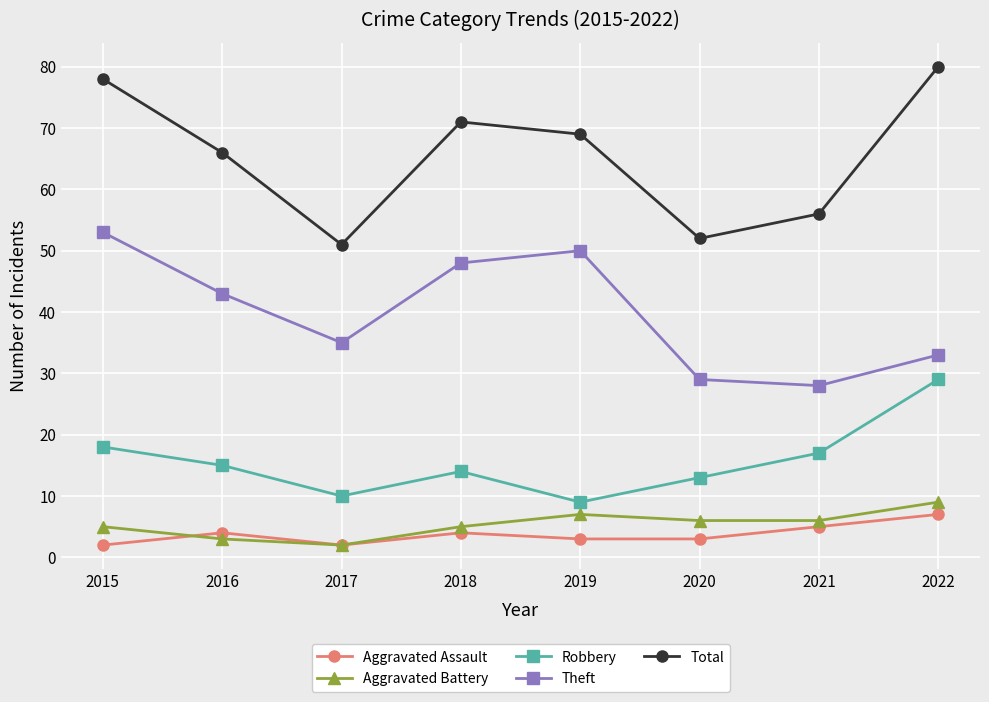

What are all the series names shown in the legend?

Aggravated Assault, Aggravated Battery, Robbery, Theft, Total